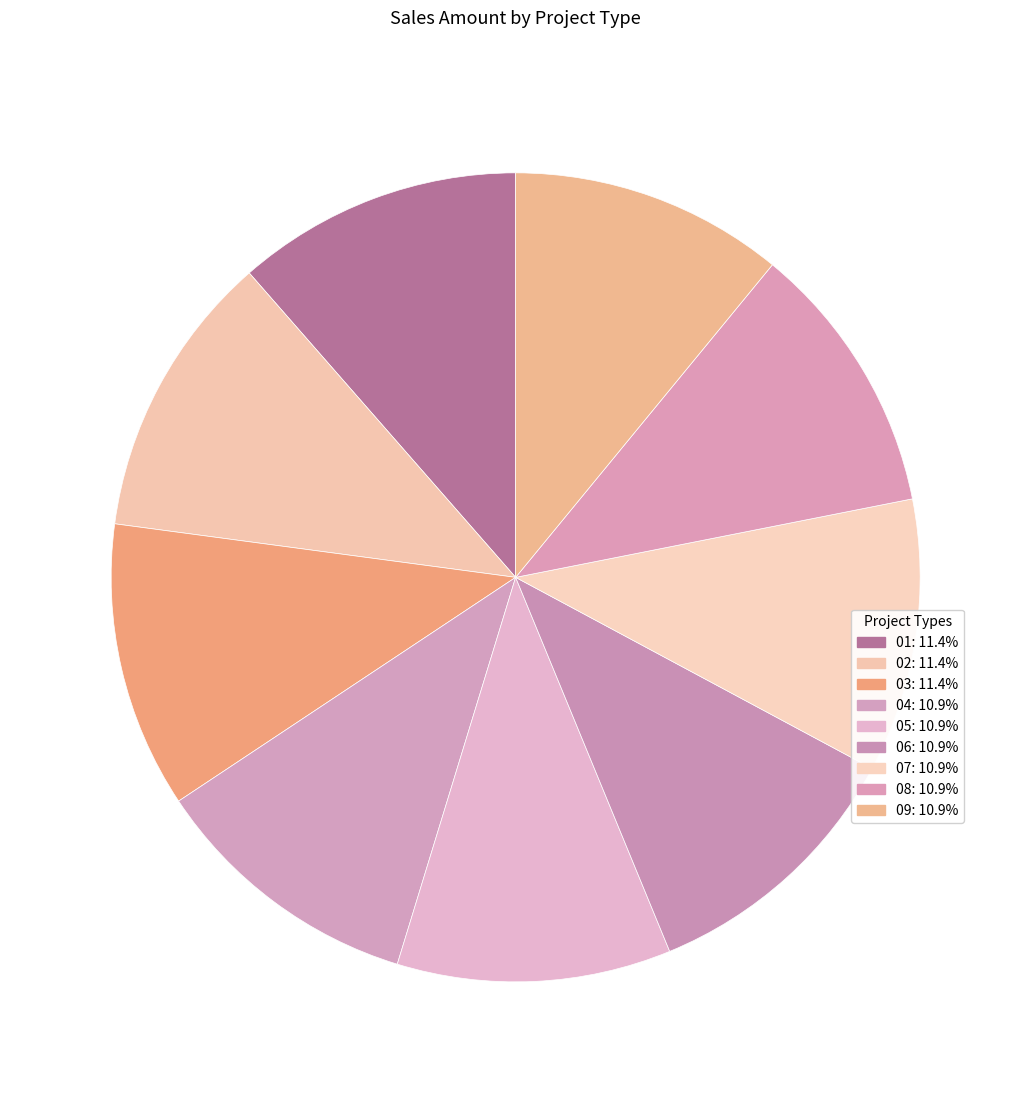

To the nearest percent, what percentage of the pie is 05?

11%